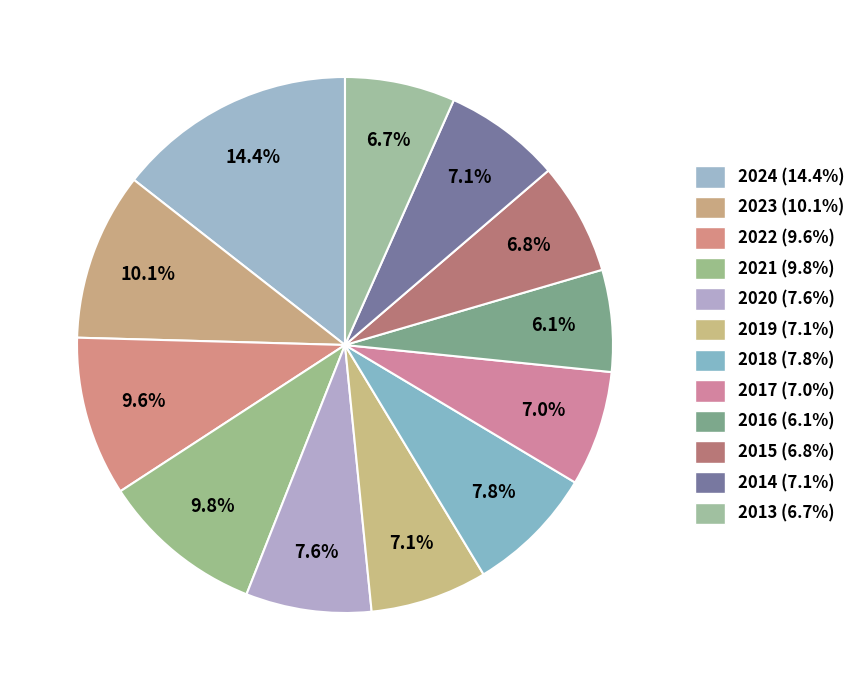

Which slice is the largest?

2024